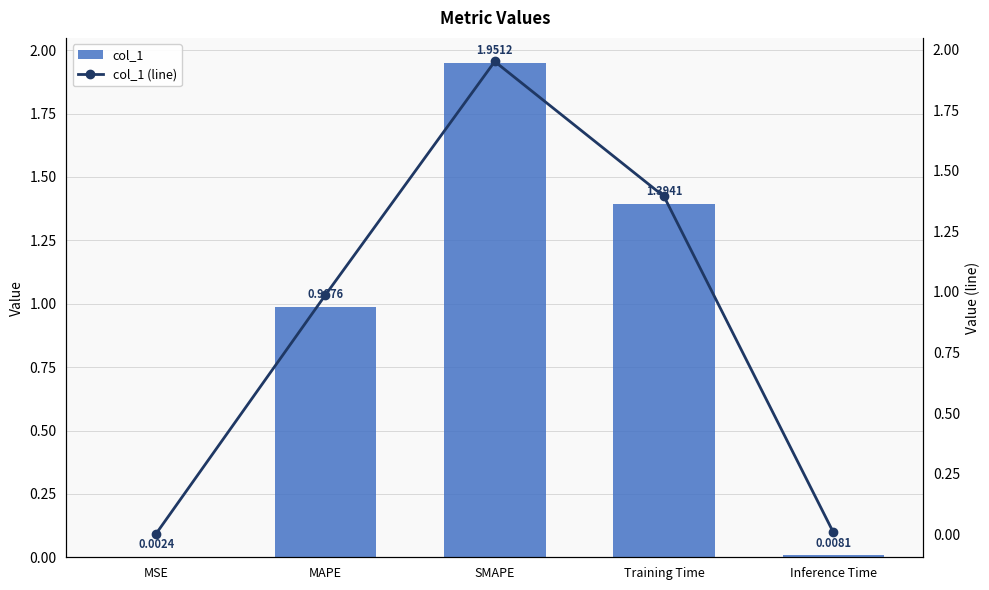

Is it true that col_1 equals 2.0 at SMAPE?

True